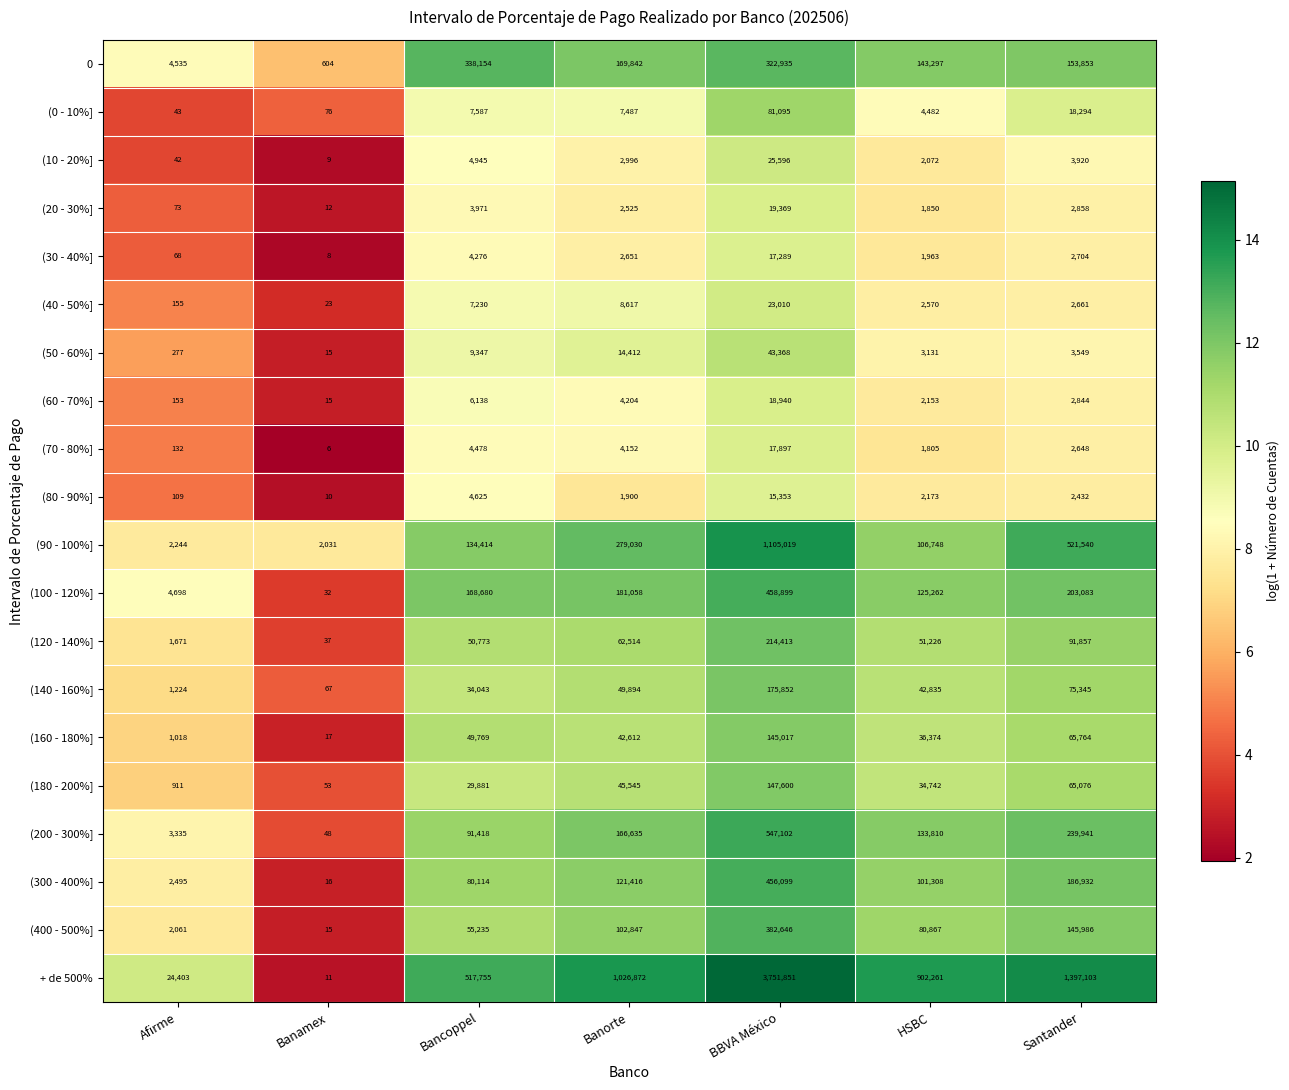

List the series in order of their peak value, highest first.

+ de 500%, (90 - 100%], (200 - 300%], (100 - 120%], (300 - 400%], (400 - 500%], 0, (120 - 140%], (140 - 160%], (180 - 200%], (160 - 180%], (0 - 10%], (50 - 60%], (10 - 20%], (40 - 50%], (20 - 30%], (60 - 70%], (70 - 80%], (30 - 40%], (80 - 90%]